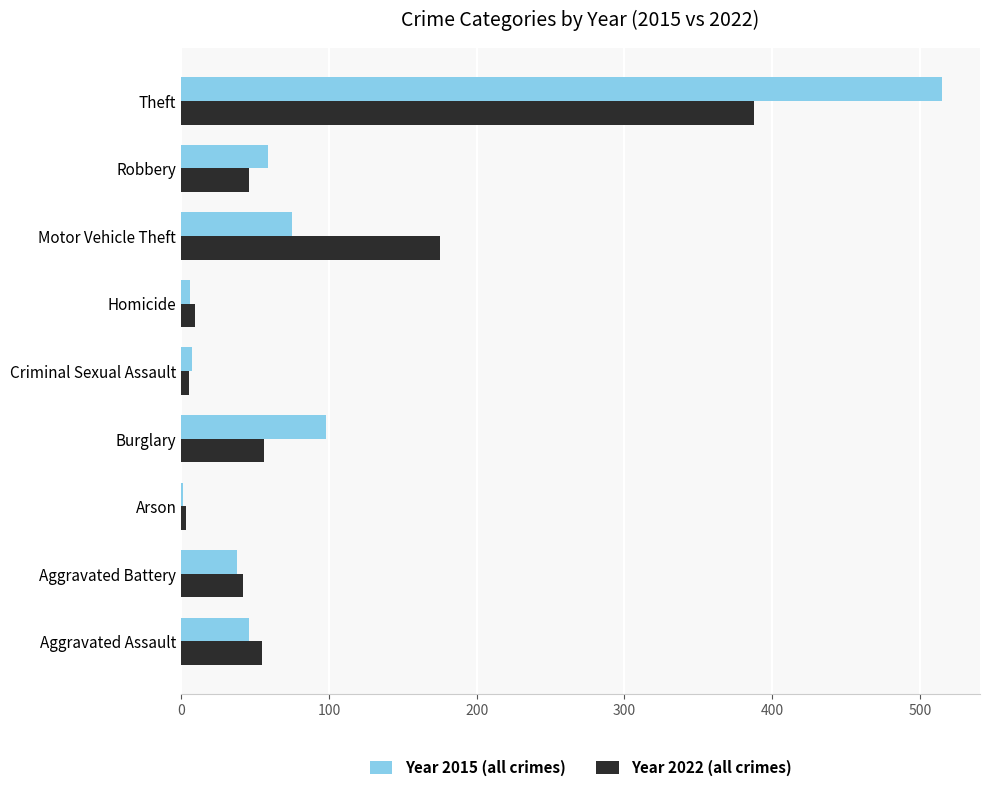

Which label corresponds to the largest value in the chart?

Theft